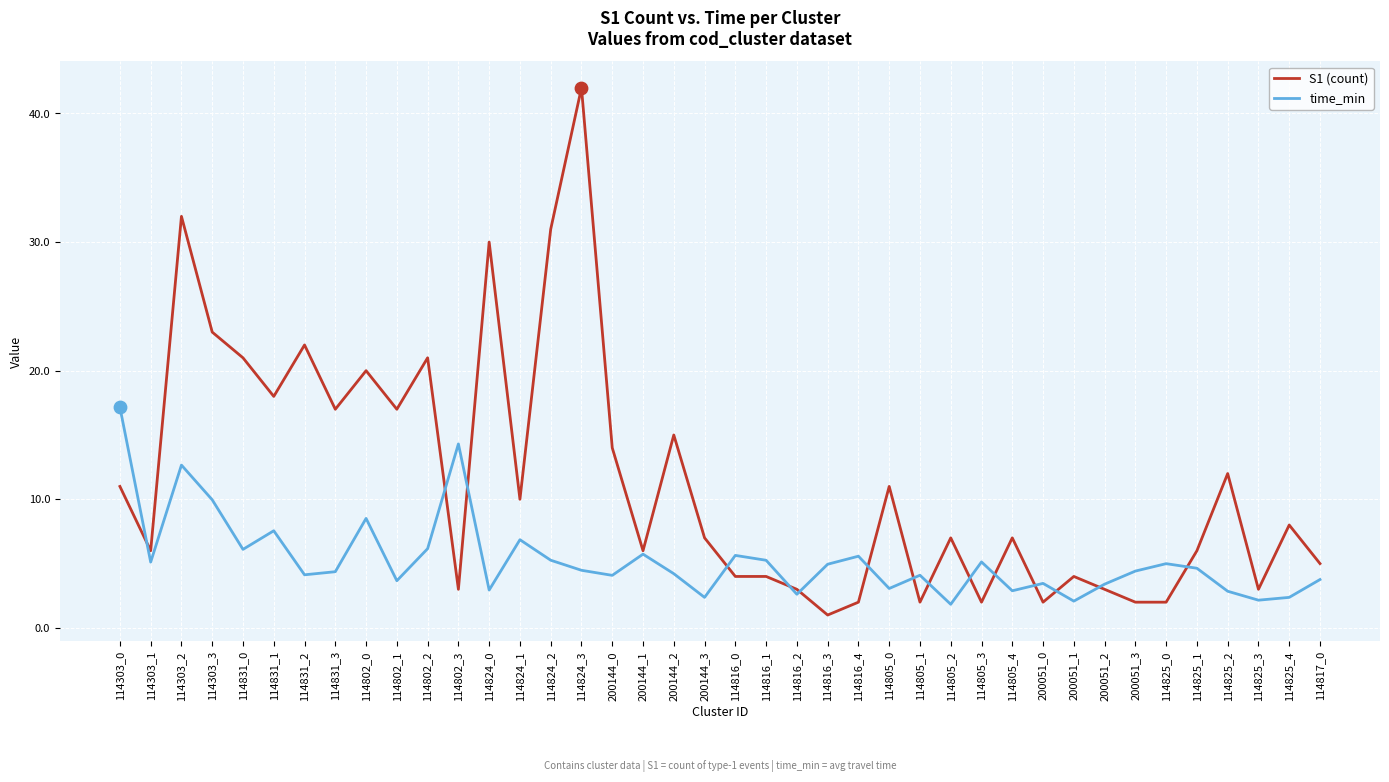

What are all the series names shown in the legend?

S1 (count), time_min